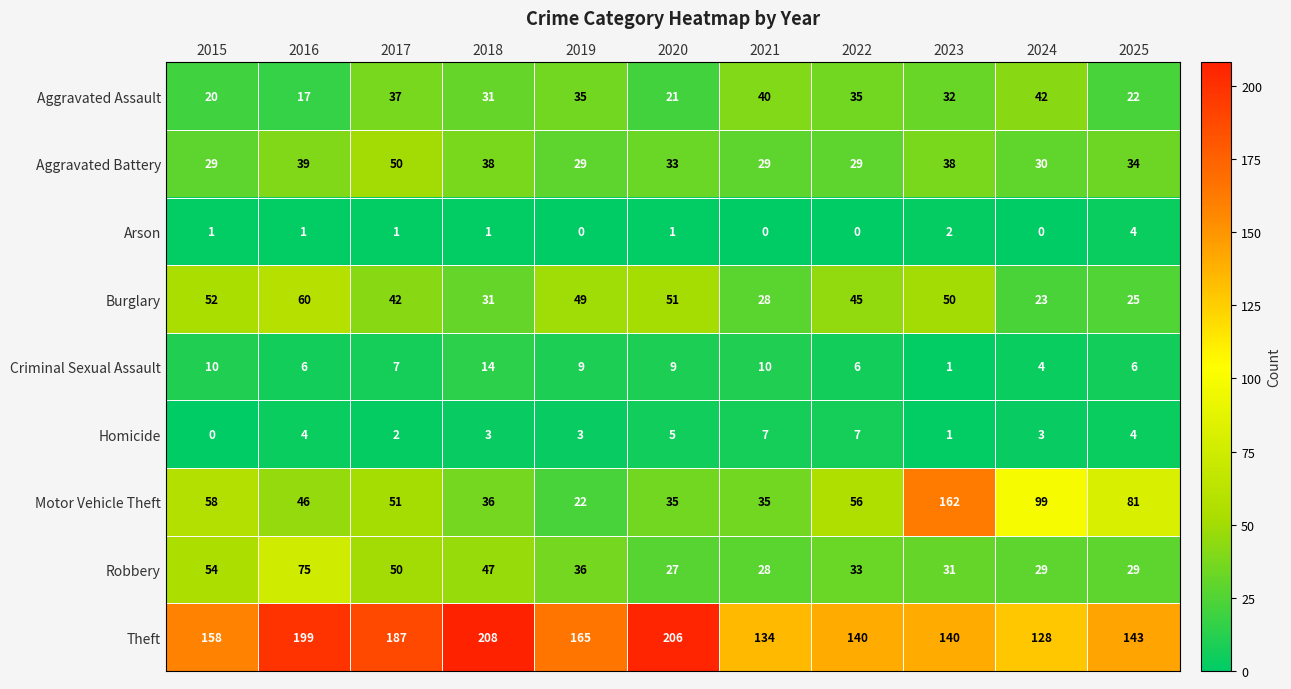

What is the difference between the maximum and minimum values in the Theft series?

80